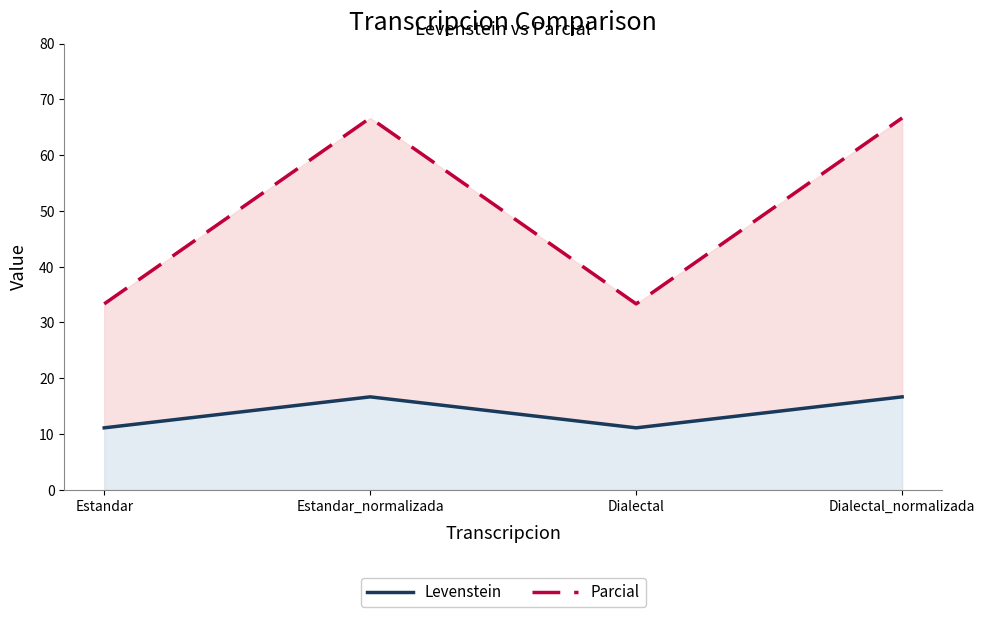

Which category has the highest value in the Parcial series?

Estandar_normalizada